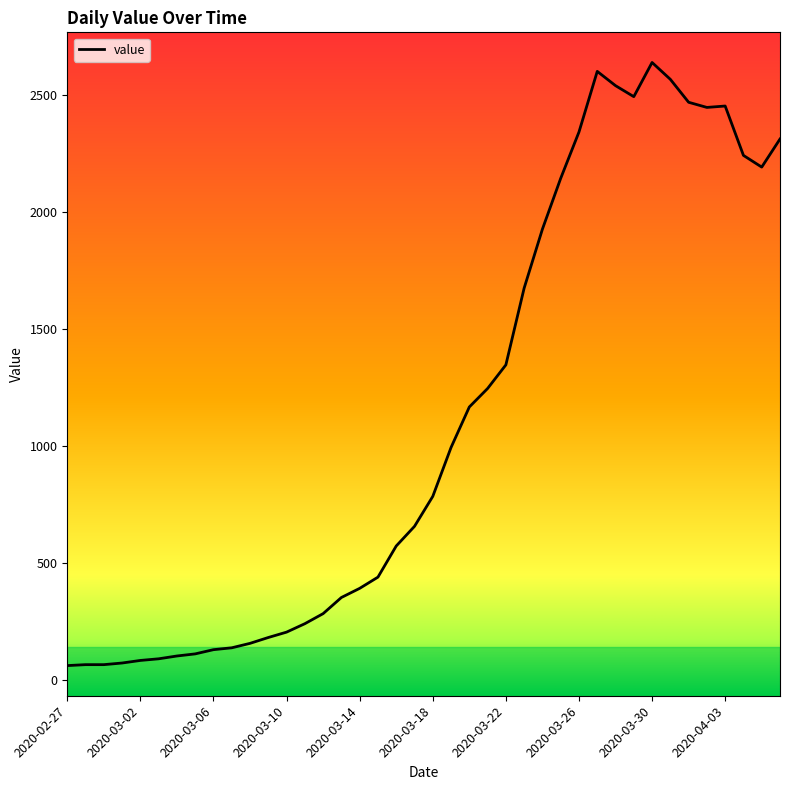

What is the difference between the maximum and minimum values?

2577